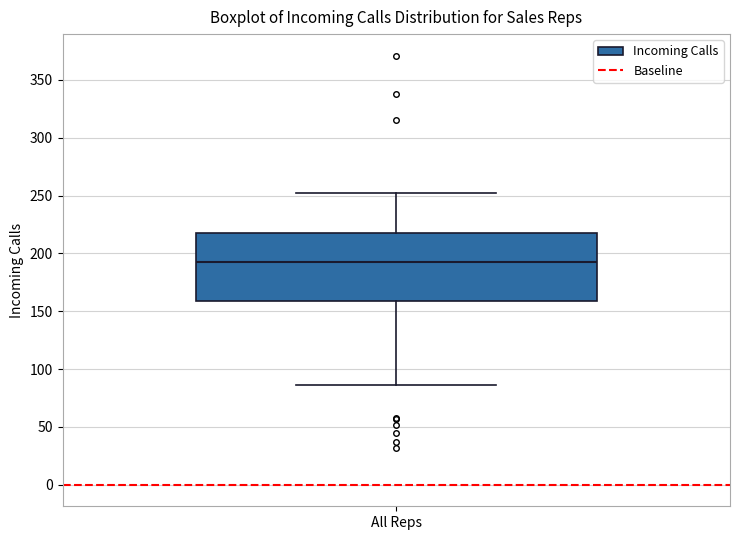

Read this box plot against the y-axis: the position of the median line, the range covered by the box, and the ends of both whiskers. The values are not printed on the chart, so give them approximately, as read against the axis.

median 195, box 160 to 220, whiskers 85 to 250